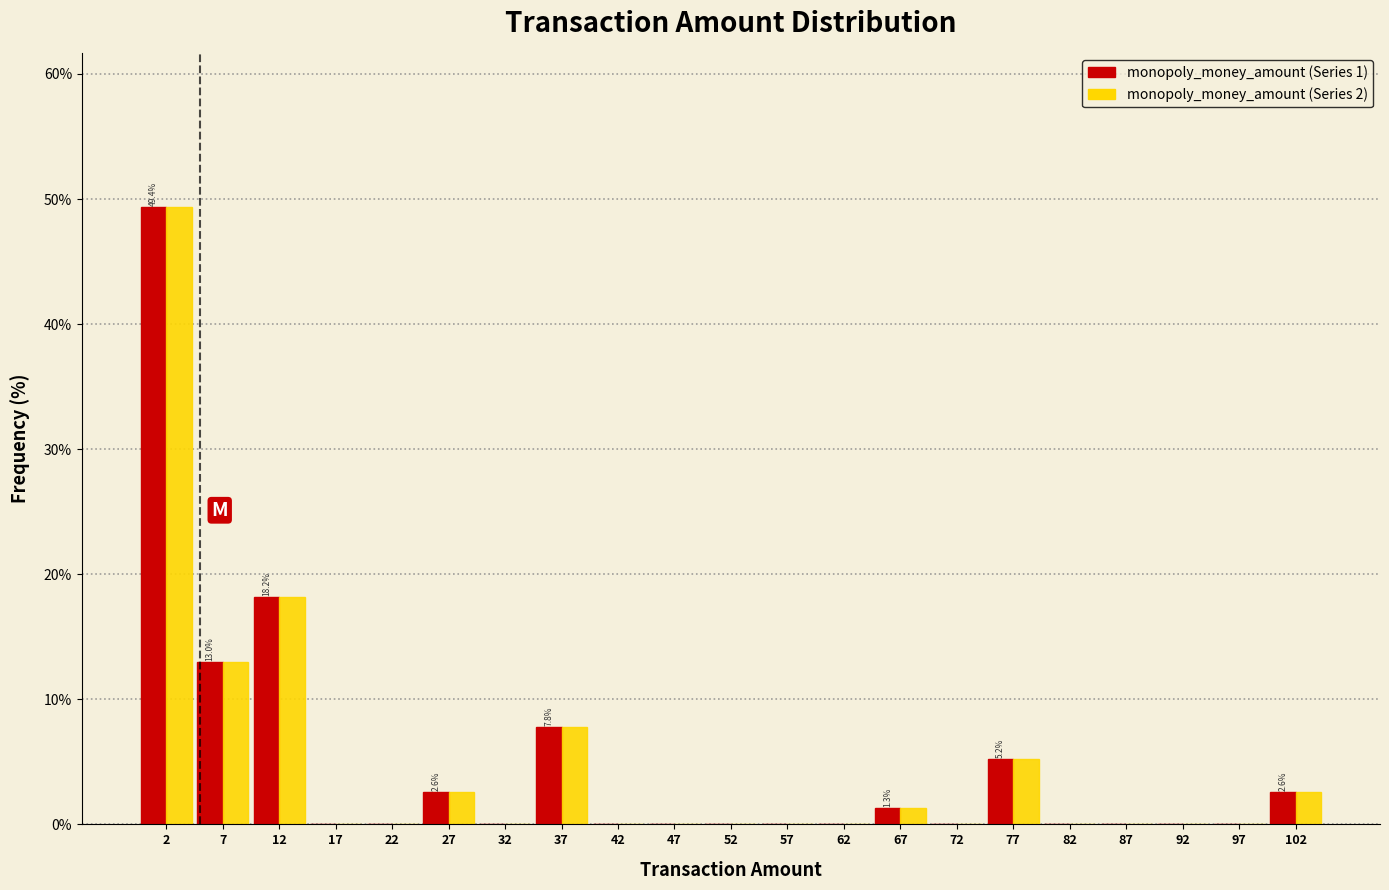

In the monopoly_money_amount (Series 1) series, which range on the x-axis has the tallest bar?

0 to 5